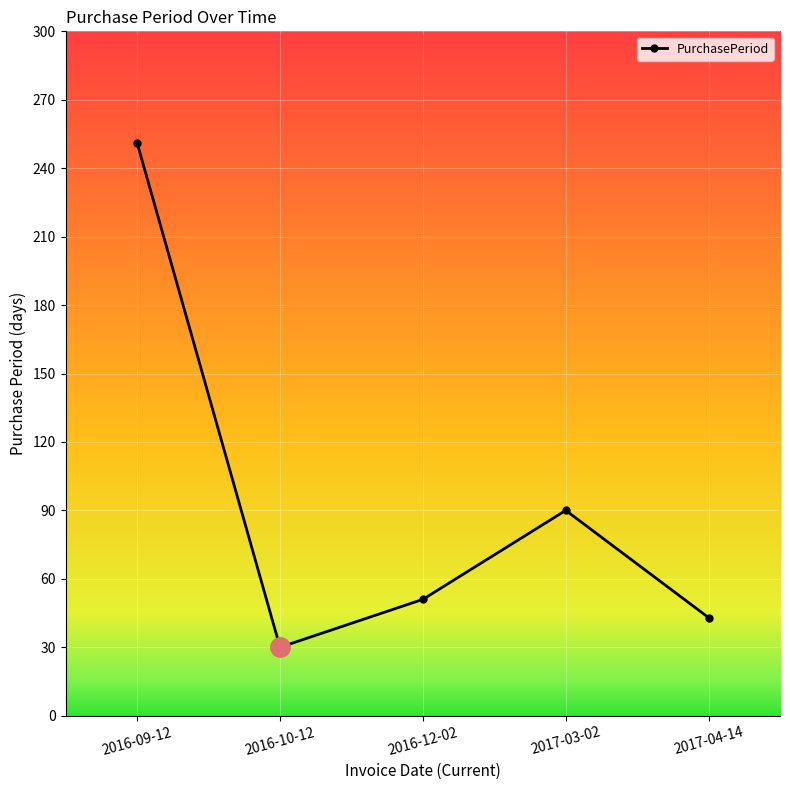

The value at 2016-10-12 is 46. True or false?

False